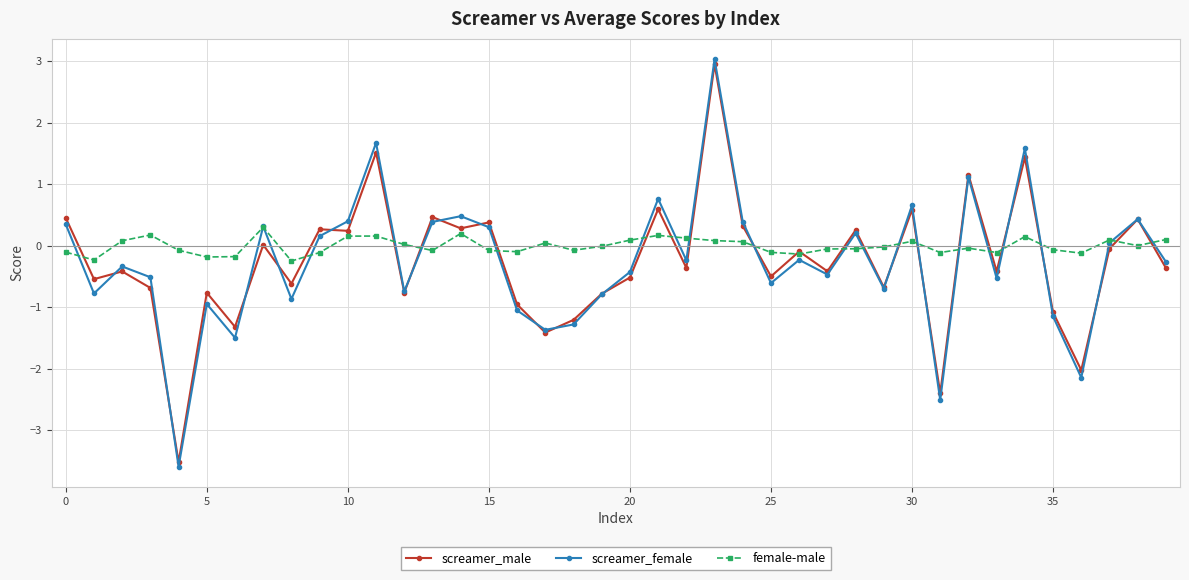

Which series has the largest range (max minus min)?

screamer_female